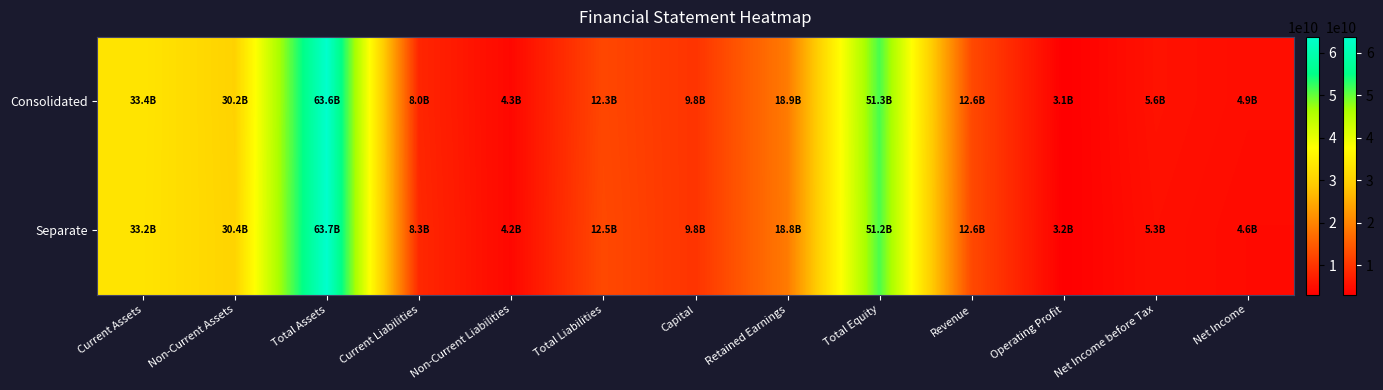

Between Current Liabilities and Current Assets, which is larger?

Current Assets